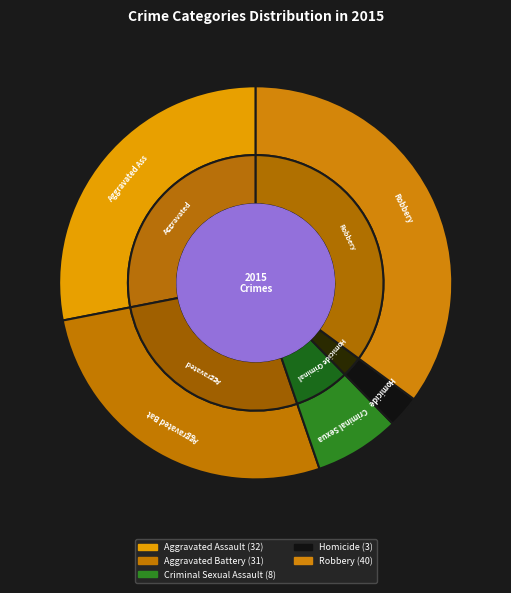

To the nearest percent, what percentage of the pie is Aggravated Assault?

28%